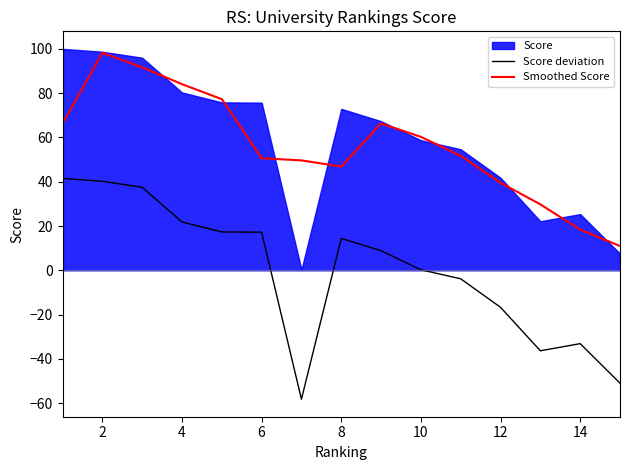

True or false: Score deviation and Smoothed Score cross at least once.

False